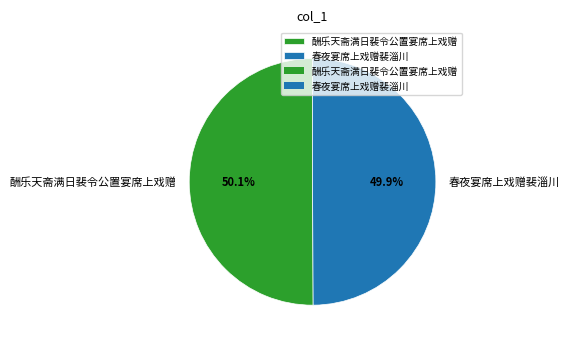

How many slices are in this pie chart?

2